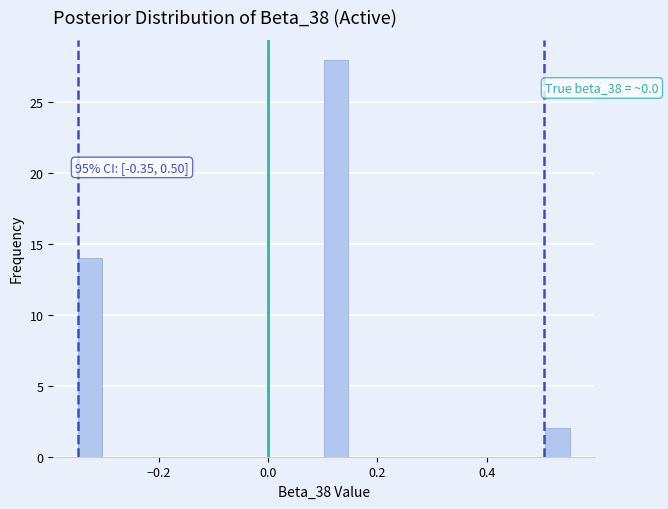

Read against the x-axis, roughly where is the centre of the tallest bar?

0.12